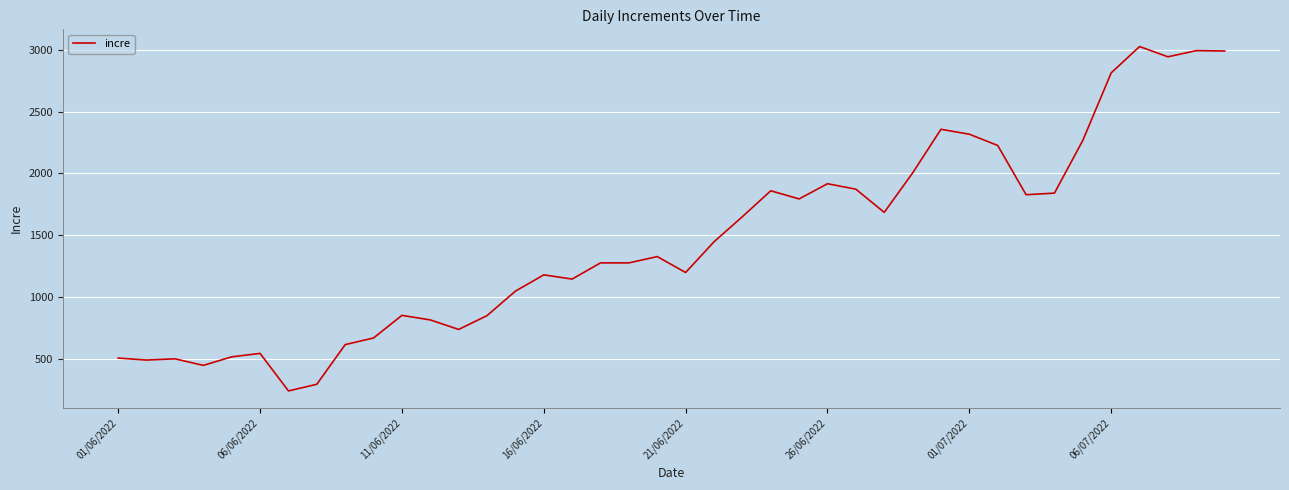

What is the difference between the maximum and minimum values?

2789